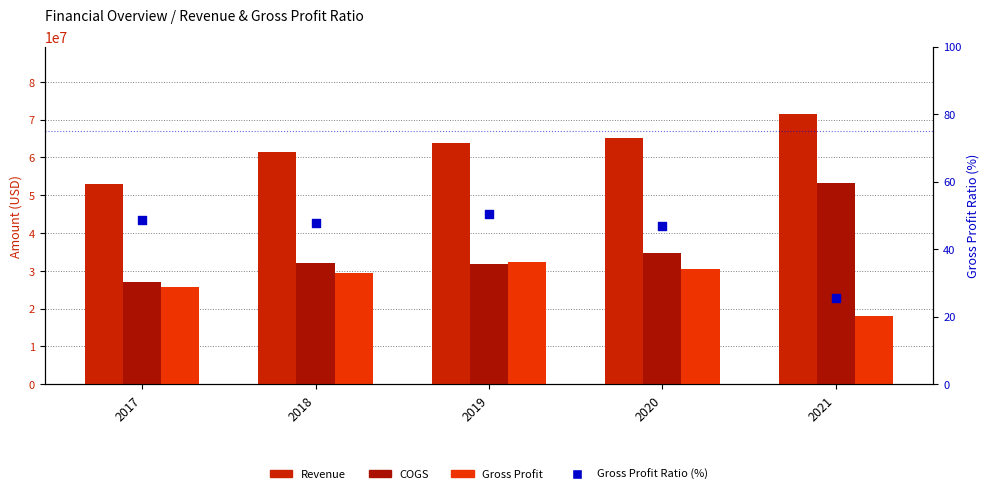

Which series reaches the minimum Y coordinate?

Gross Profit Ratio (%)